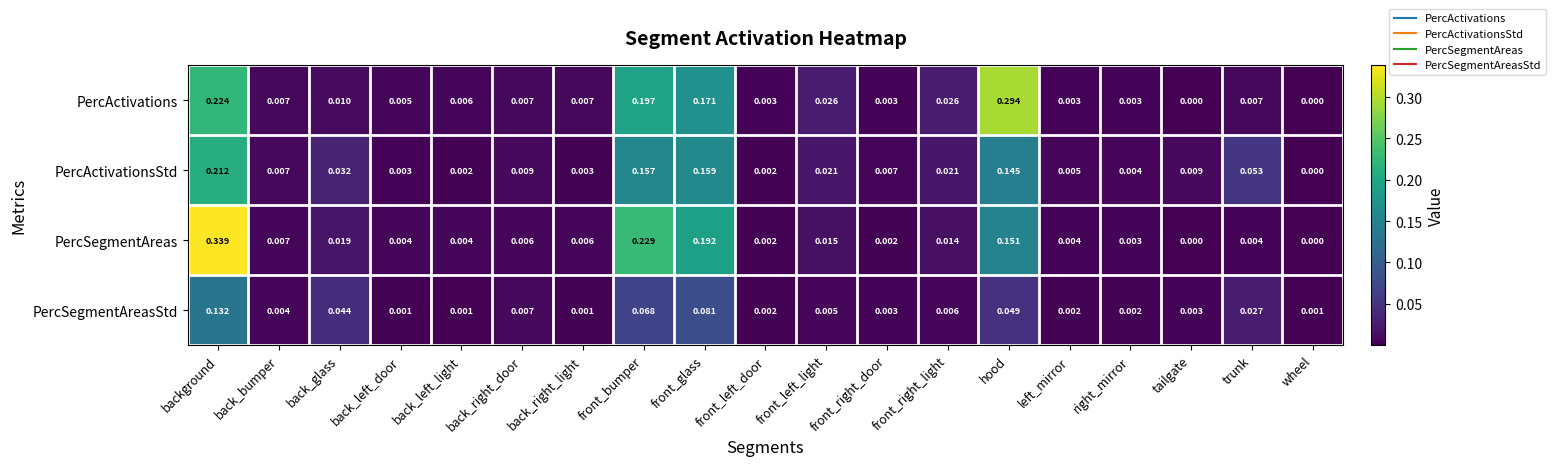

Which category has the highest value in the PercSegmentAreasStd series?

background